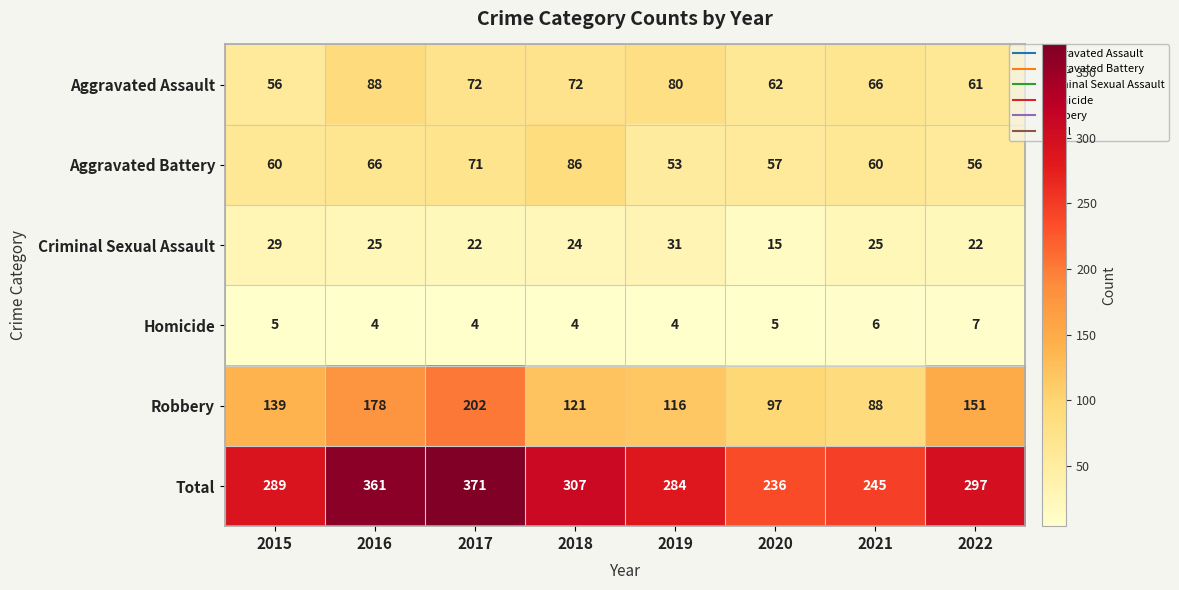

What is the greatest value displayed?

371